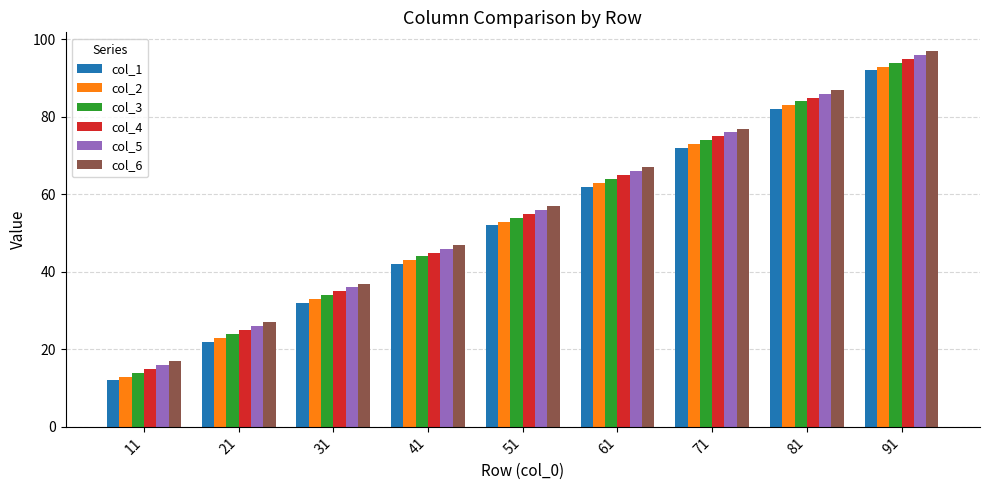

Reading right to left, list all the values displayed in this chart.

col_1: 92	82	72	62	52	42	32	22	12
col_2: 93	83	73	63	53	43	33	23	13
col_3: 94	84	74	64	54	44	34	24	14
col_4: 95	85	75	65	55	45	35	25	15
col_5: 96	86	76	66	56	46	36	26	16
col_6: 97	87	77	67	57	47	37	27	17